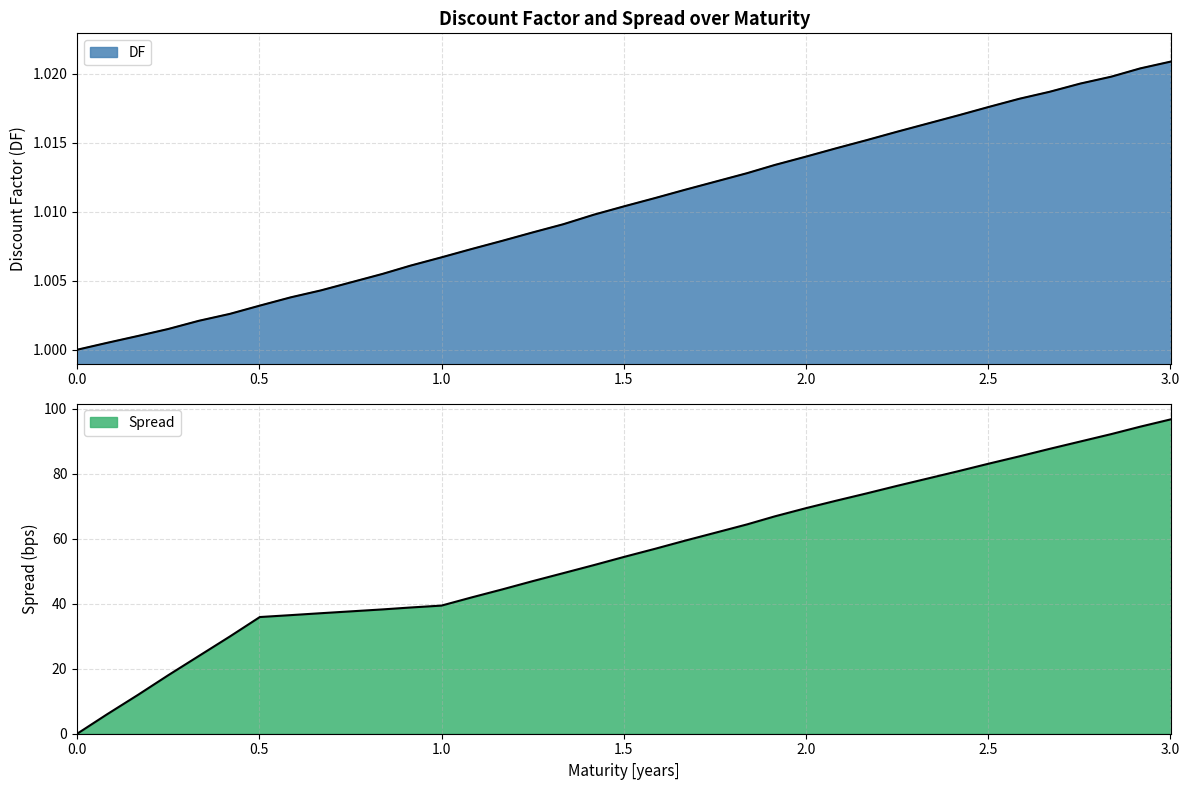

Between which two adjacent categories do Spread and DF first intersect?

0 and 0.082191781